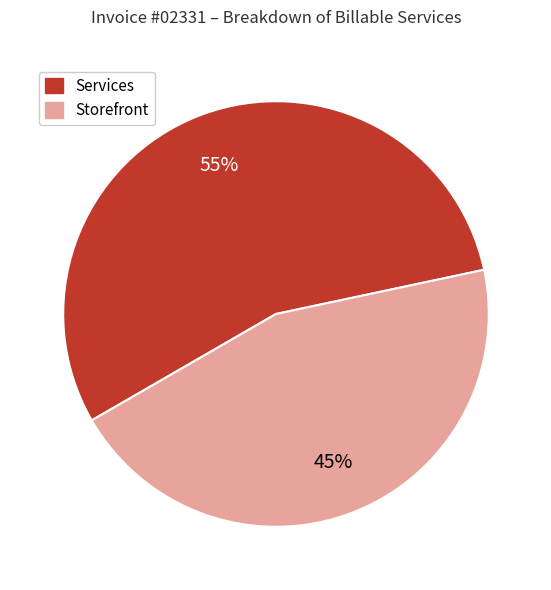

Which category has the smallest portion of the pie?

Storefront